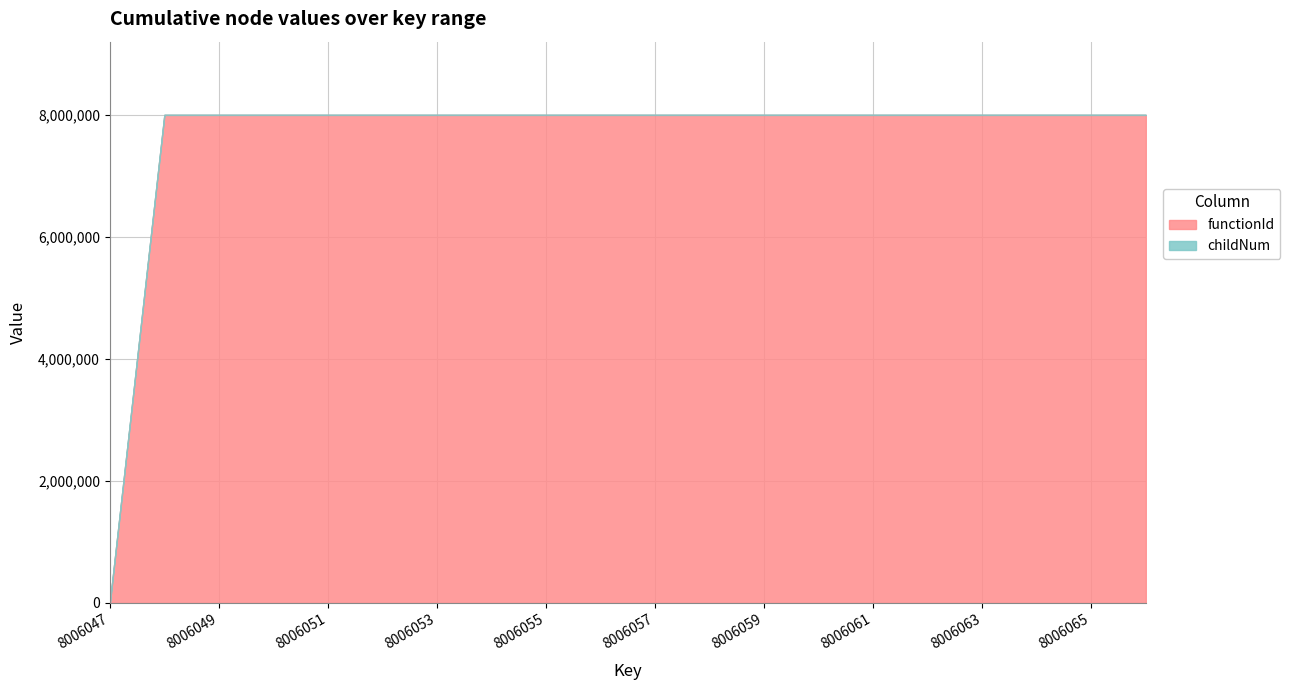

Is it true that childNum equals 0 at 8006051?

True